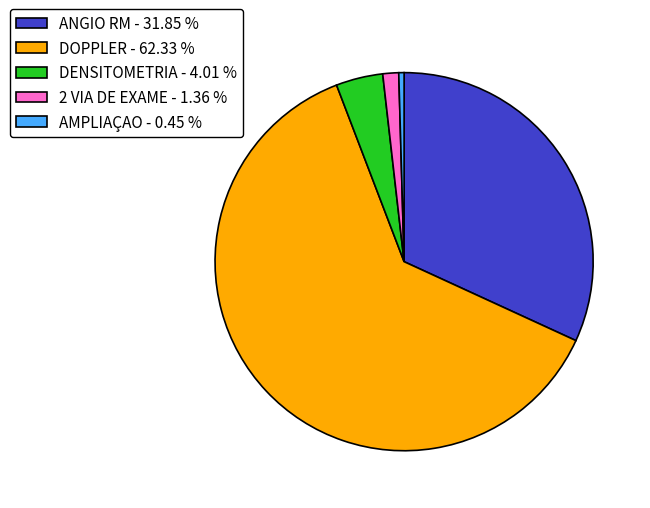

What is the smallest slice in the pie chart?

AMPLIAÇAO - 0.45 %